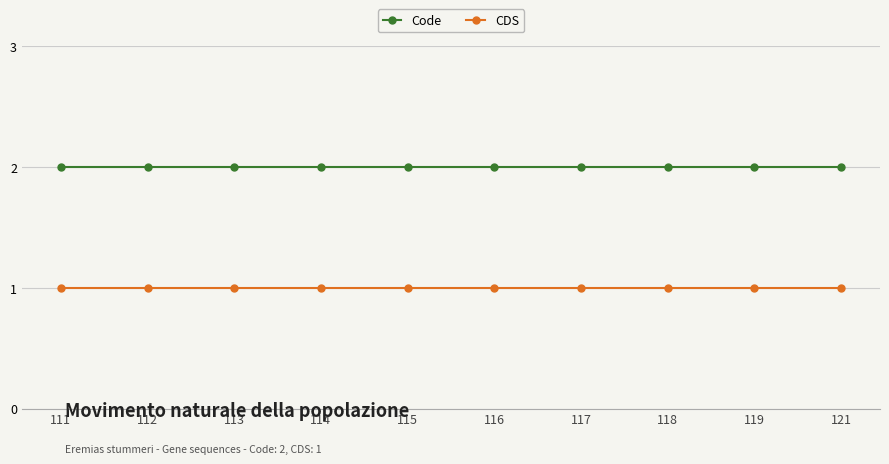

What is the sum of all Code values?

20